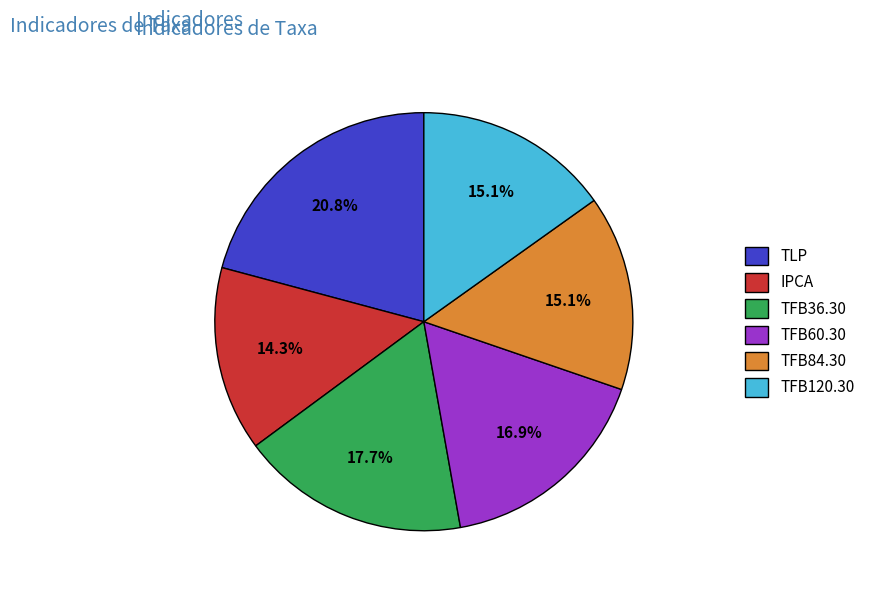

What percentage is the TFB36.30 slice, to the nearest percent?

18%